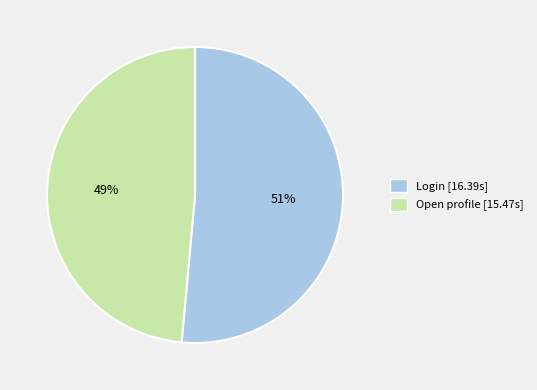

To the nearest percent, what percentage of the pie is Open profile?

49%